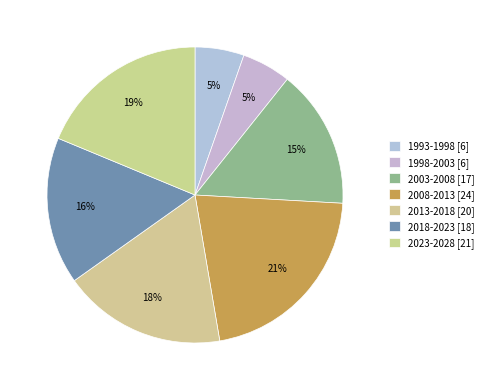

To the nearest percent, what is the combined percentage of 1998-2003 and 1993-1998?

11%